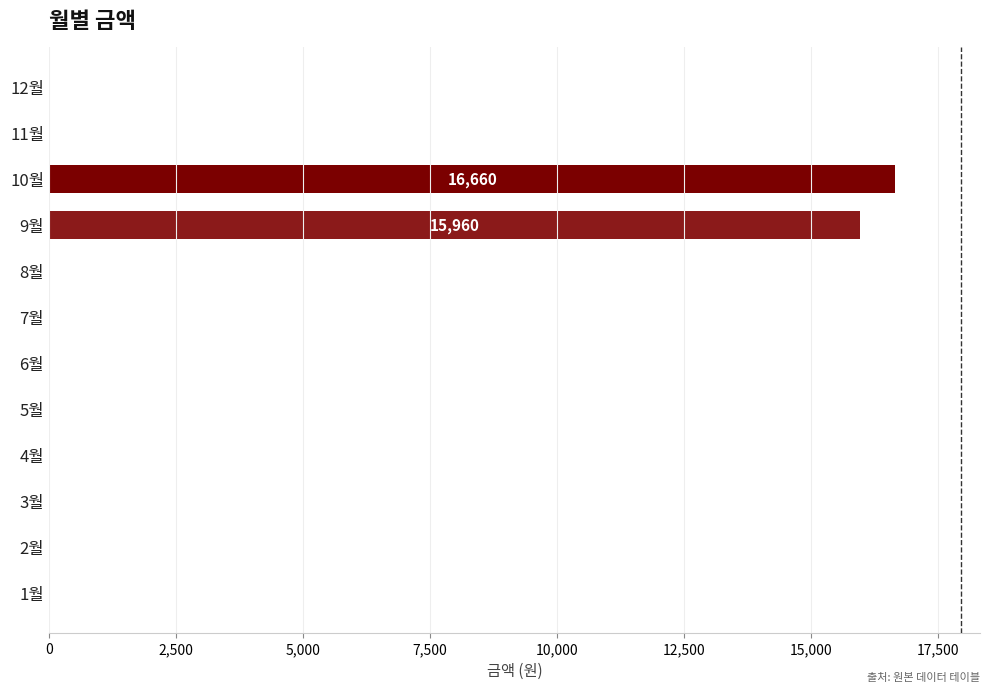

What is the sum of all values?

32620